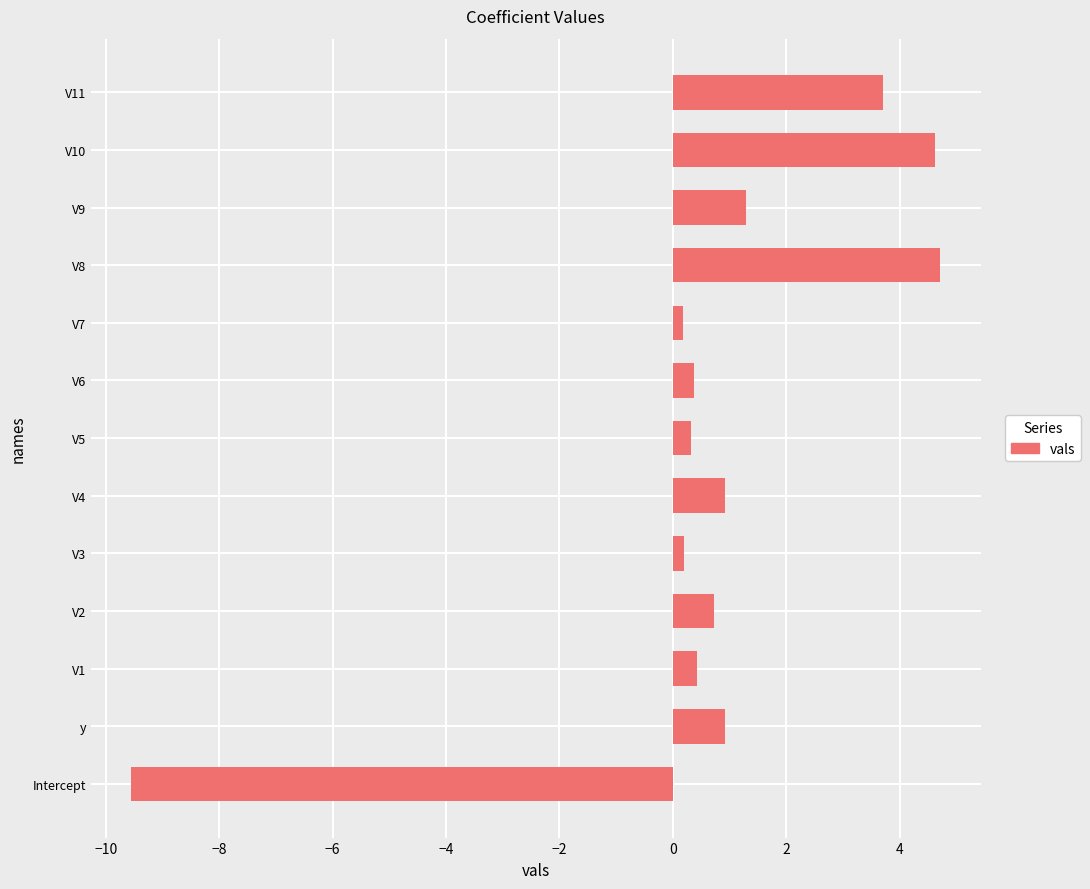

What is the minimum value shown in the chart?

-9.5